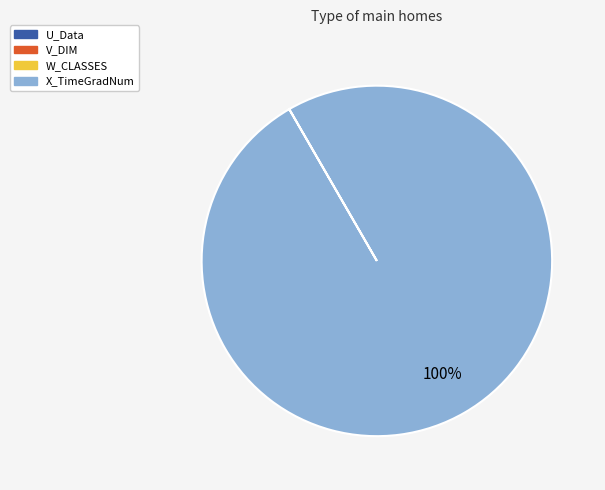

Is it true that X_TimeGradNum is 85% of the pie?

False